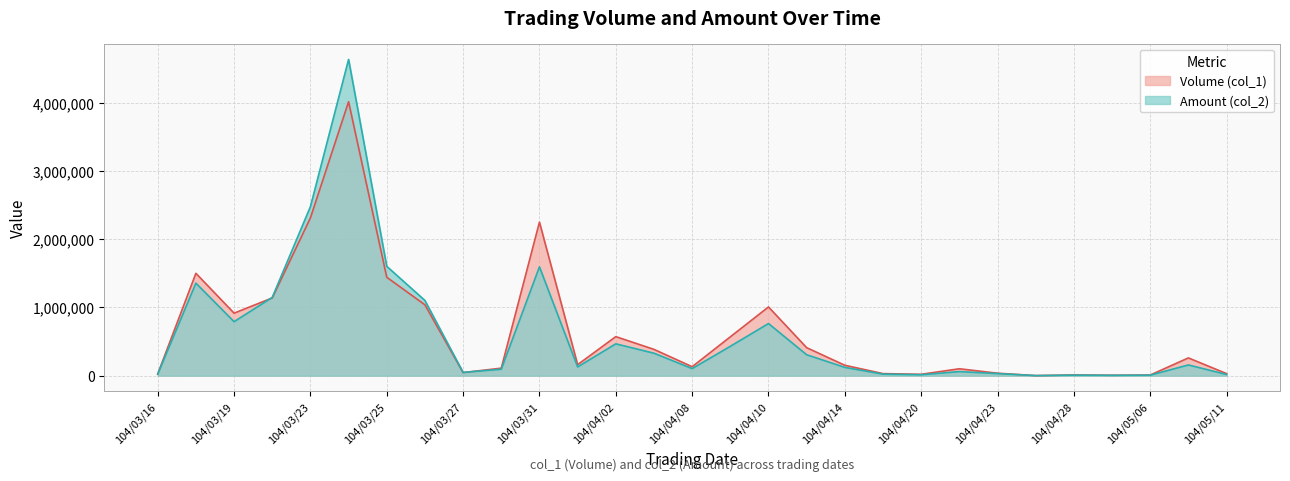

What are all the series names shown in the legend?

Volume (col_1), Amount (col_2)